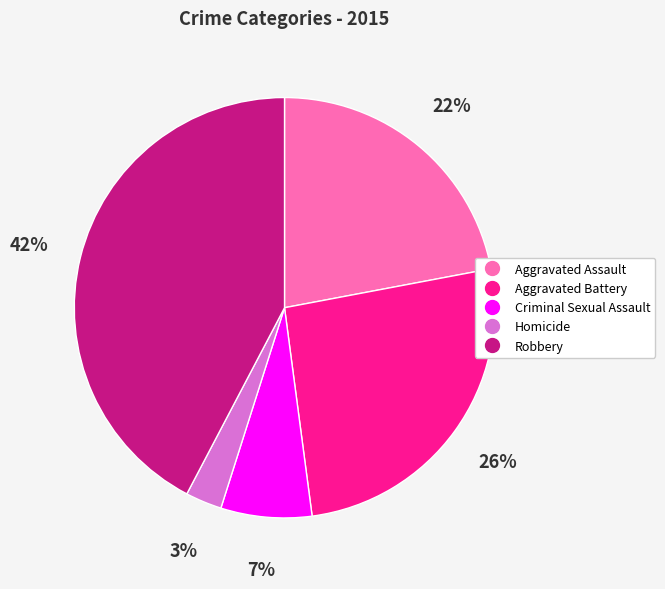

Which has a higher value, Robbery or Homicide?

Robbery